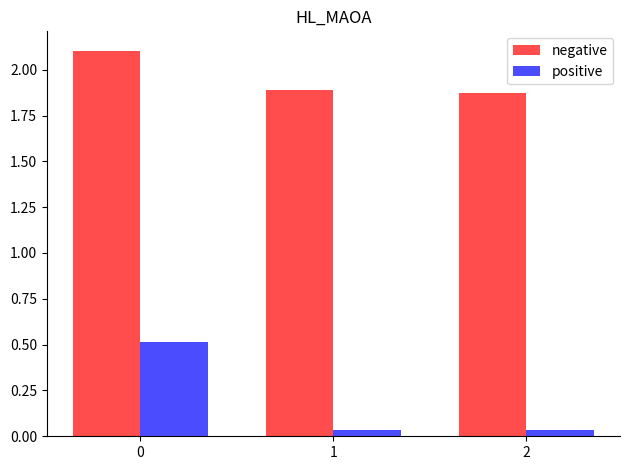

Which series has the largest range (max minus min)?

positive